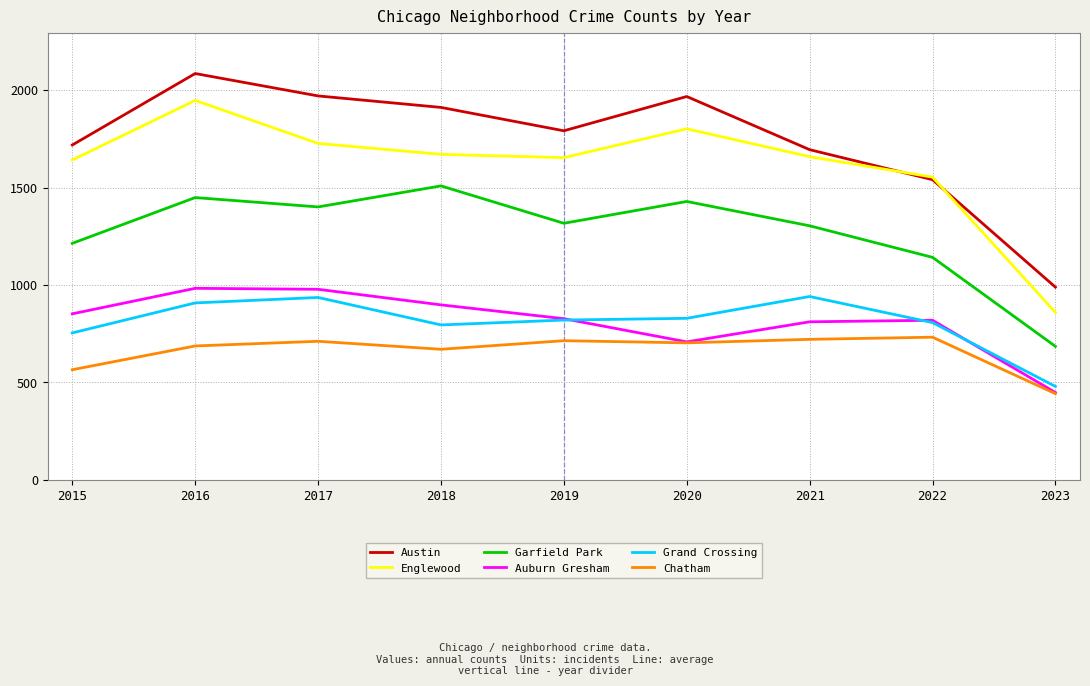

True or false: Austin and Garfield Park cross at least once.

False